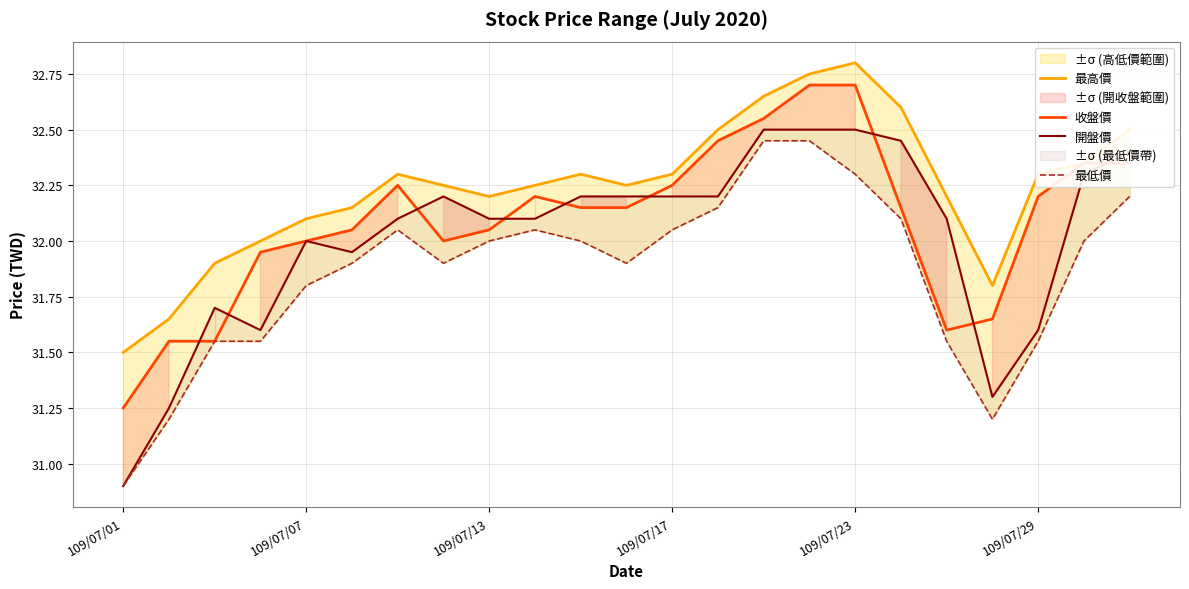

Reading left to right, list all the values displayed in this chart.

最高價: 31.5	31.6	31.9	32.0	32.1	32.1	32.3	32.2	32.2	32.2	32.3	32.2	32.3	32.5	32.6	32.8	32.8	32.6	32.2	31.8	32.3	32.4	32.5
收盤價: 31.2	31.6	31.6	31.9	32.0	32.0	32.2	32.0	32.0	32.2	32.1	32.1	32.2	32.5	32.5	32.7	32.7	32.1	31.6	31.6	32.2	32.4	32.4
開盤價: 30.9	31.2	31.7	31.6	32.0	31.9	32.1	32.2	32.1	32.1	32.2	32.2	32.2	32.2	32.5	32.5	32.5	32.5	32.1	31.3	31.6	32.3	32.4
最低價: 30.9	31.2	31.6	31.6	31.8	31.9	32.0	31.9	32.0	32.0	32.0	31.9	32.0	32.1	32.5	32.5	32.3	32.1	31.6	31.2	31.6	32.0	32.2